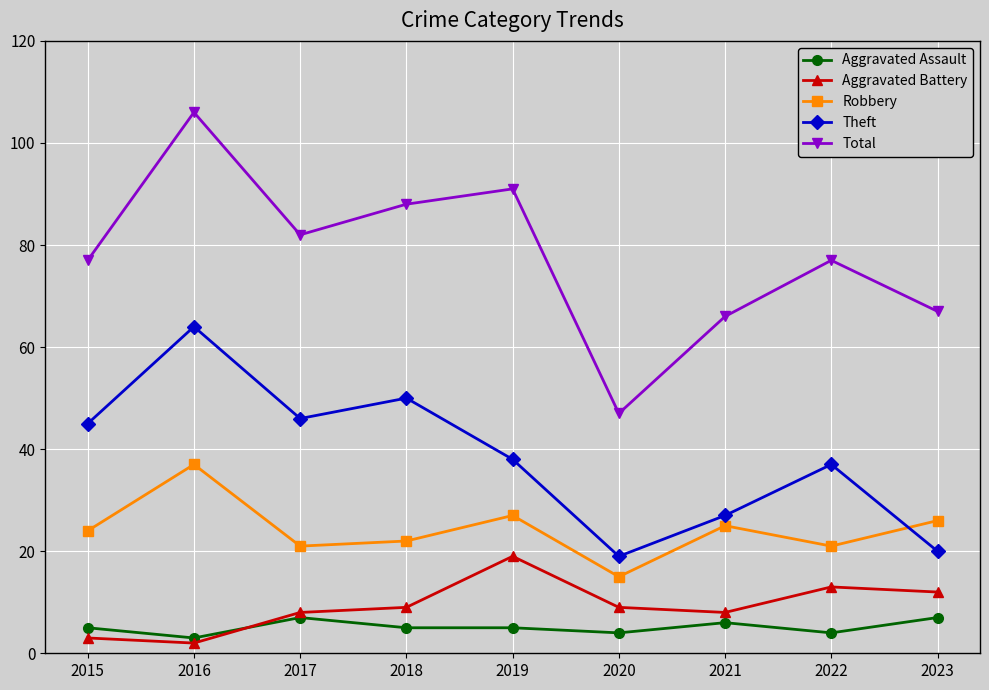

True or false: Theft and Aggravated Battery intersect in this chart.

False